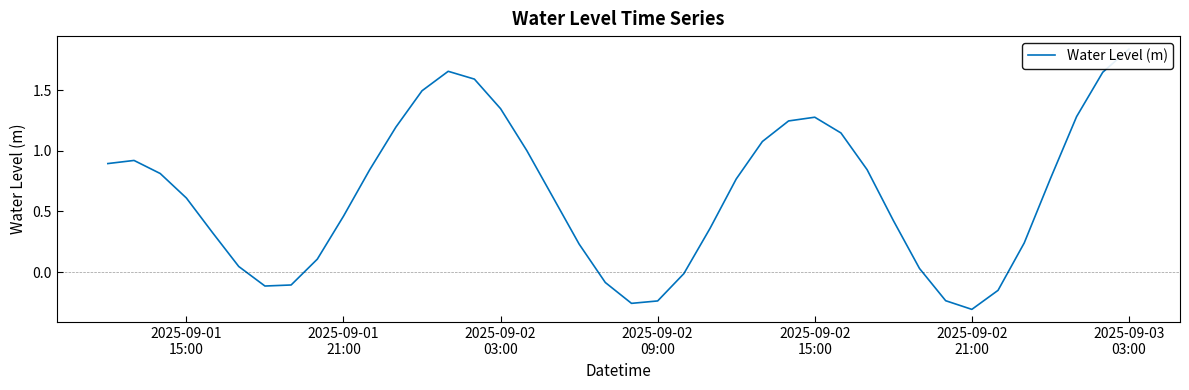

Count the number of categories in the chart.

40